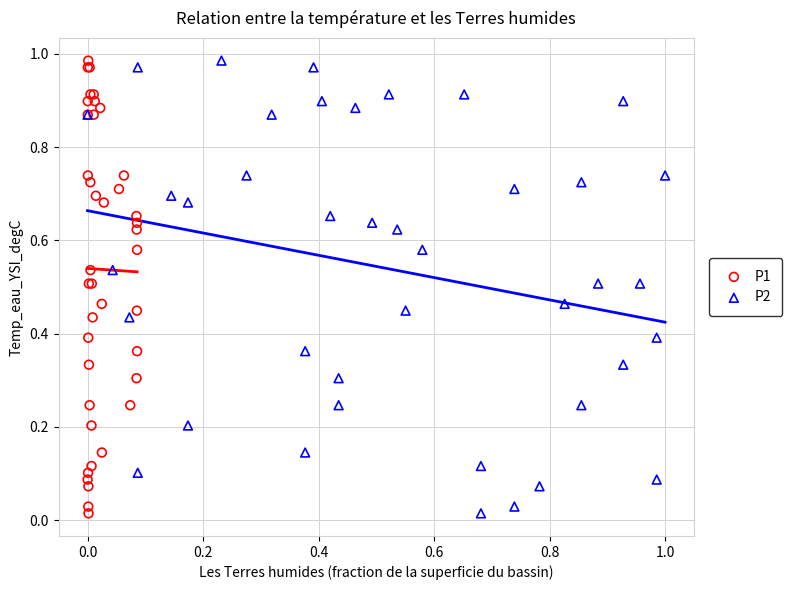

What are all the series names shown in the legend?

P1, P2